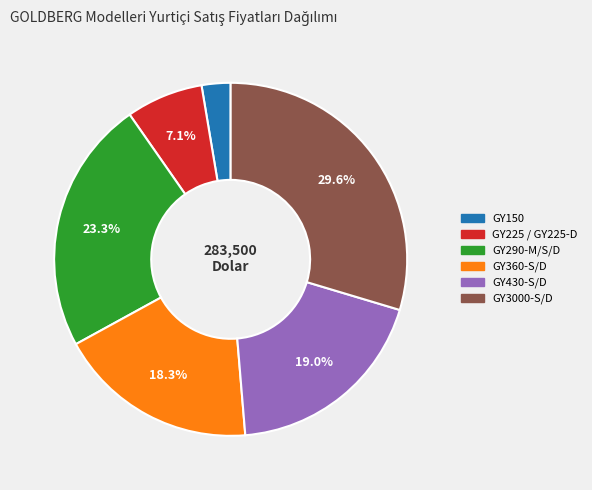

How many slices are in this pie chart?

6